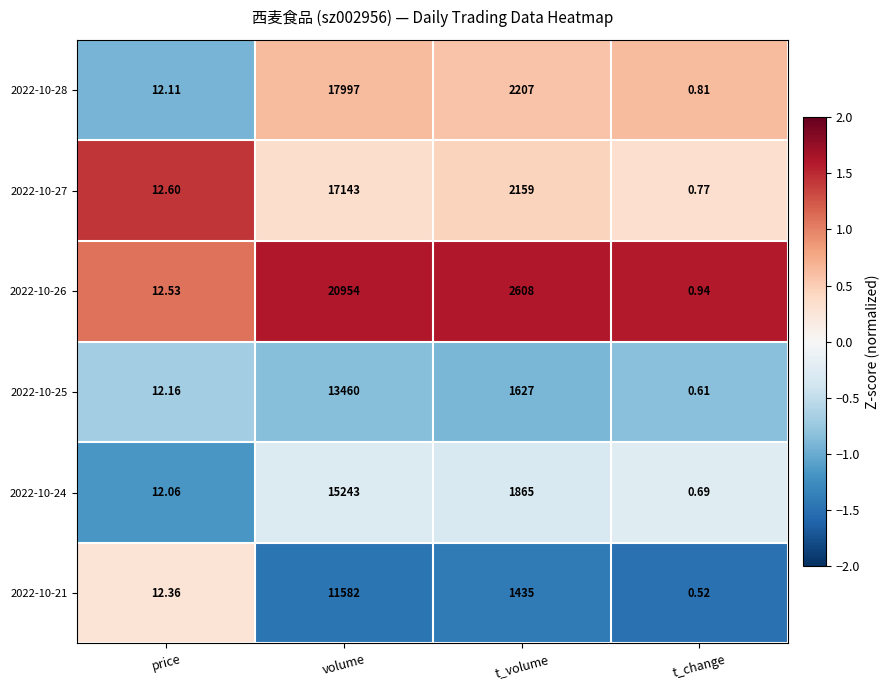

List the labels in order of 2022-10-21 value, largest first.

volume, t_volume, price, t_change